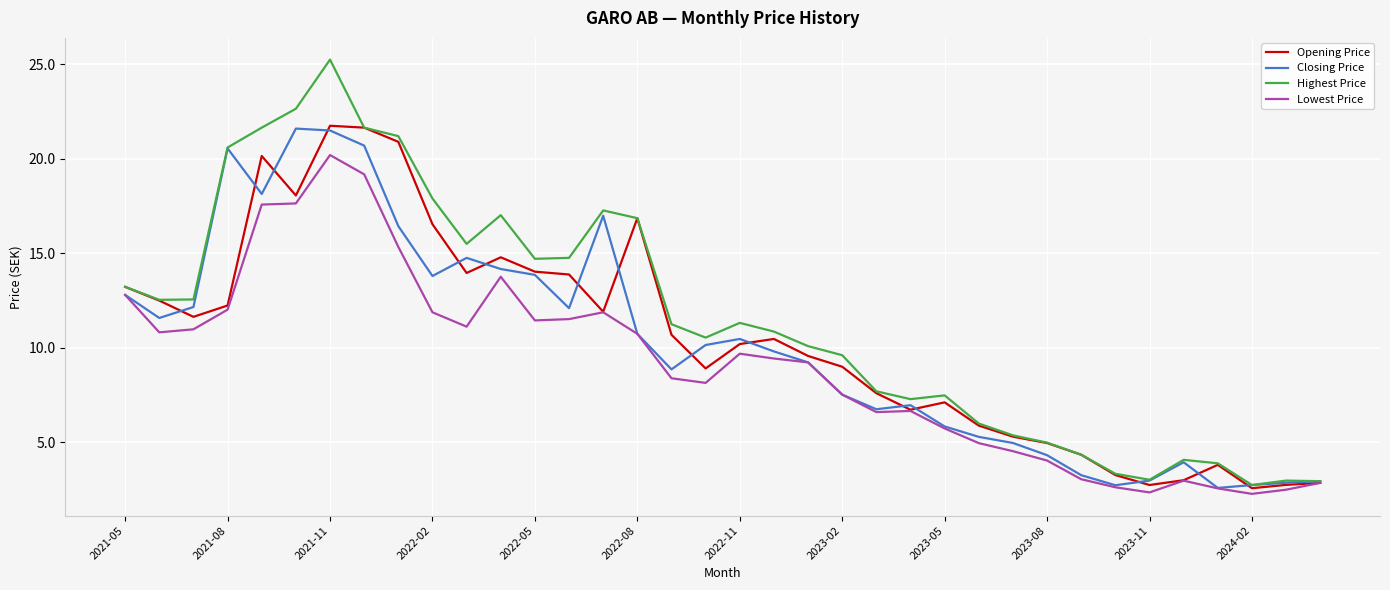

True or false: Closing Price has more than 0 points higher than both neighbors.

True